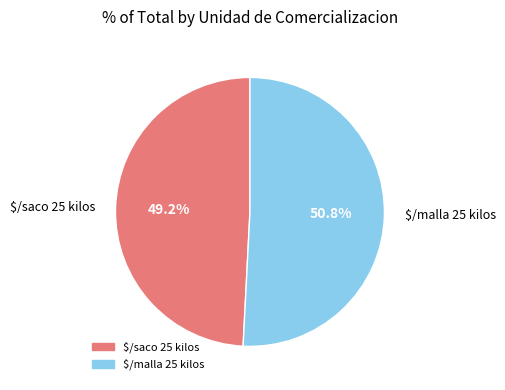

Is there a majority slice in this chart?

Yes